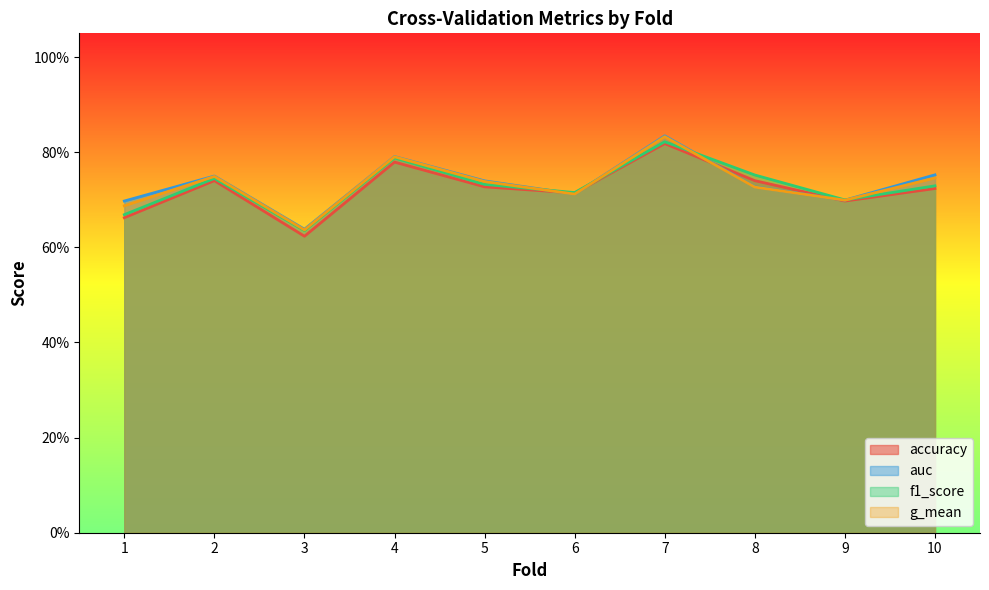

What is the maximum value for g_mean?

0.8